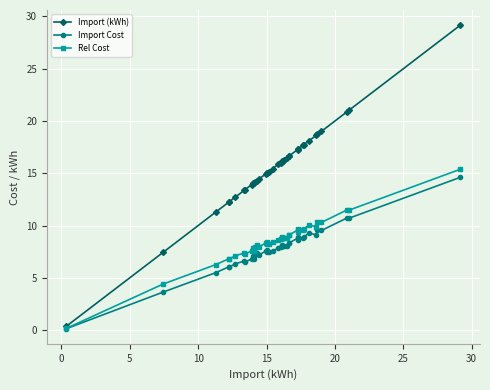

Which series has the largest range (max minus min)?

Import (kWh)